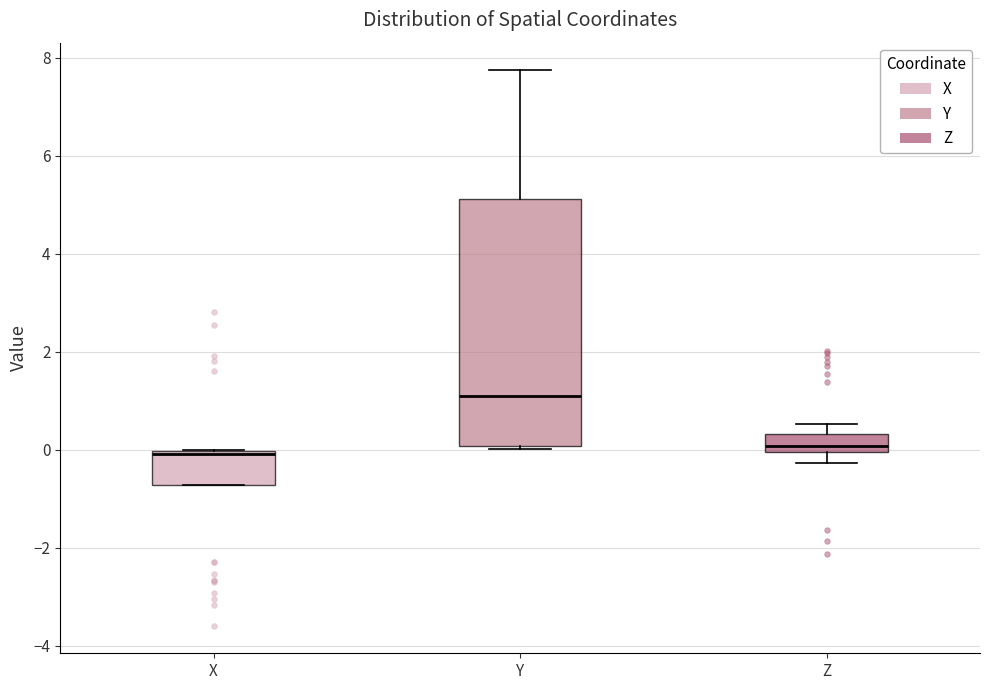

Reading left to right, transcribe this box plot: for each box, give where its median line is, the range the box spans, and where its two whiskers end, as read against the y-axis. The values are not printed on the chart, so give them approximately, as read against the axis.

X: median 0.0 (just below the box's upper edge), box -0.8 to 0.0, whiskers -0.8 to 0.0
Y: median 1.2, box 0.0 to 5.2, whiskers 0.0 to 7.8
Z: median 0.0 (just above the box's lower edge), box 0.0 to 0.4, whiskers -0.2 to 0.6